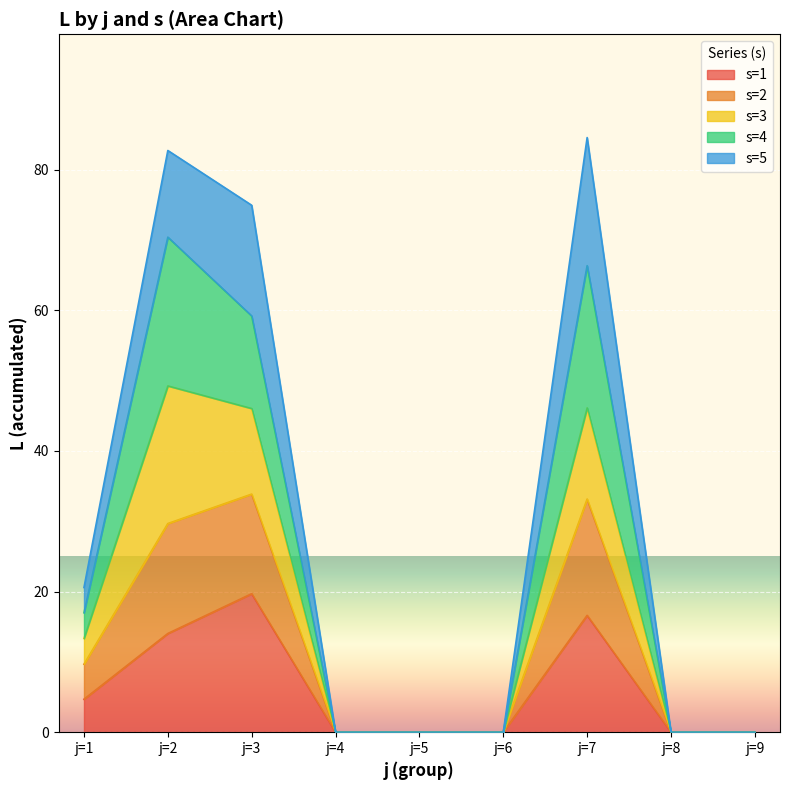

Reading left to right, extract all data points from this chart.

j=1=4.7	j=2=14.0	j=3=19.7	j=4=0.0	j=5=0.0	j=6=0.0	j=7=16.6	j=8=0.0	j=9=0.0